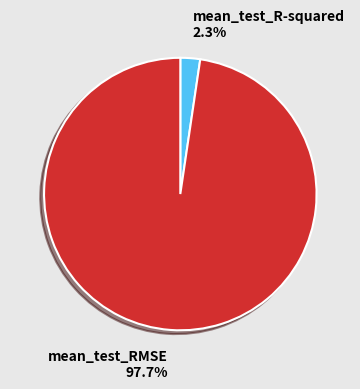

To the nearest percent, what is the average slice percentage?

50%